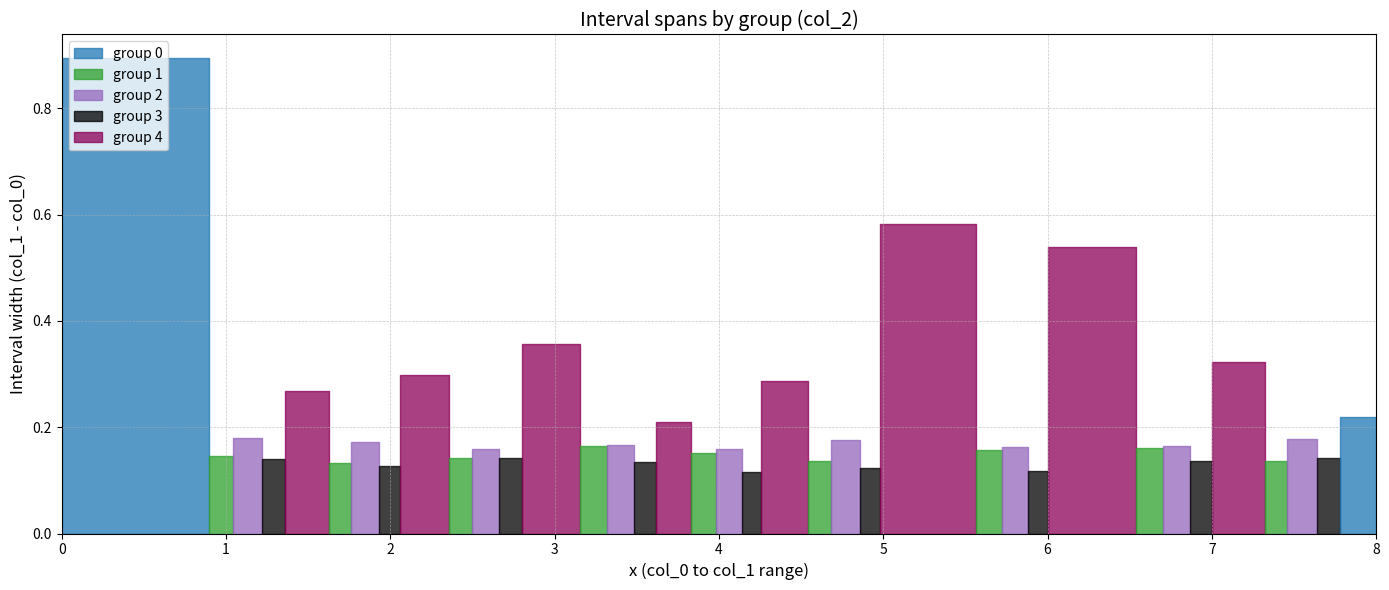

Reading left to right, list all the values displayed in this chart.

col_0: 0.0	0.9	1.0	1.2	1.4	1.6	1.8	1.9	2.1	2.4	2.5	2.7	2.8	3.2	3.3	3.5	3.6	3.8	4.0	4.1	4.3	4.5	4.7	4.9	5.0	5.6	5.7	5.9	6.0	6.5	6.7	6.9	7.0	7.3	7.5	7.6	7.8
col_1: 0.9	1.0	1.2	1.4	1.6	1.8	1.9	2.1	2.4	2.5	2.7	2.8	3.2	3.3	3.5	3.6	3.8	4.0	4.1	4.3	4.5	4.7	4.9	5.0	5.6	5.7	5.9	6.0	6.5	6.7	6.9	7.0	7.3	7.5	7.6	7.8	8.0